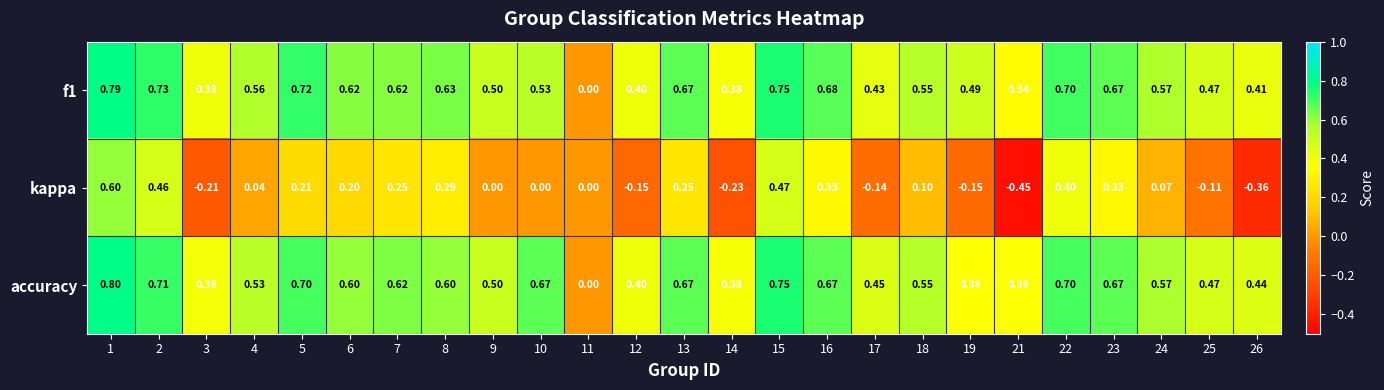

Between 2 and 8, which series saw the biggest shift?

kappa